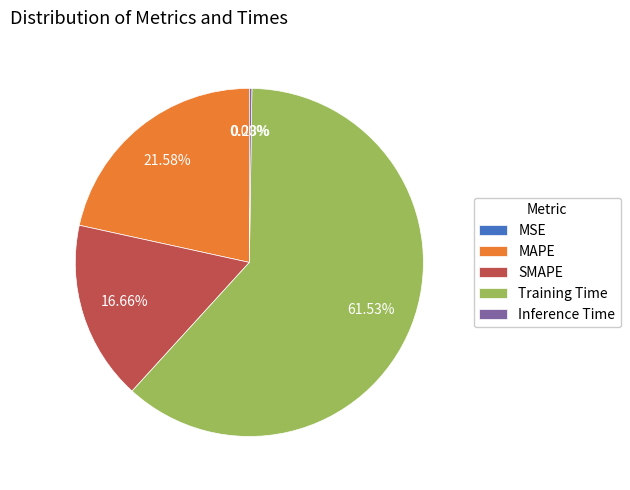

The SMAPE slice represents 25% of the pie. True or false?

False